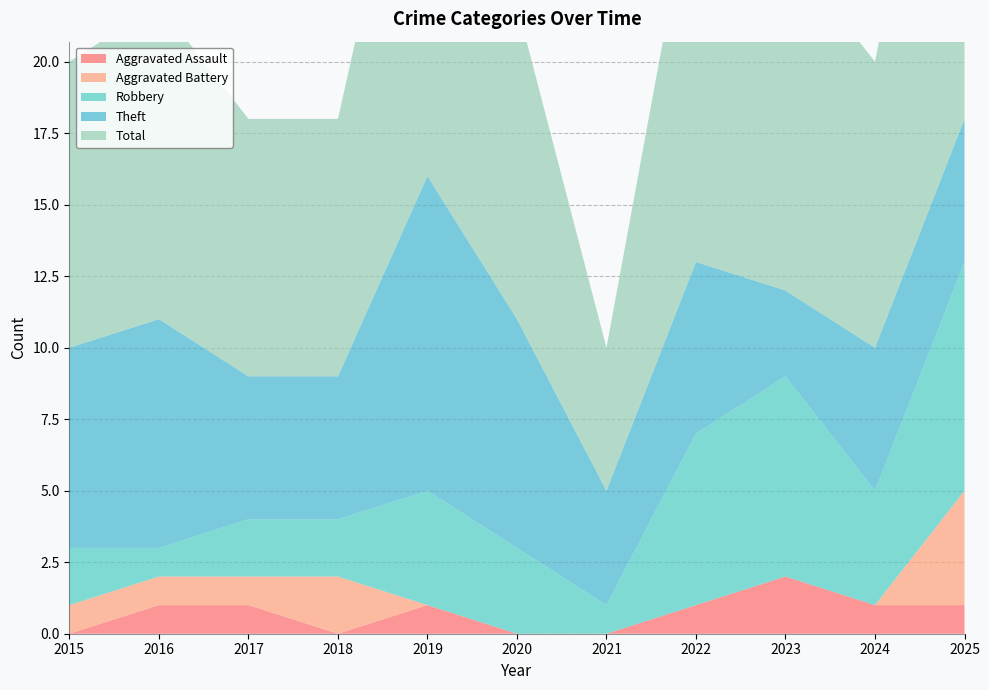

Reading left to right, extract all data points from this chart.

Aggravated Assault: 0	1	1	0	1	0	0	1	2	1	1
Aggravated Battery: 1	1	1	2	0	0	0	0	0	0	4
Robbery: 2	1	2	2	4	3	1	6	7	4	8
Theft: 7	8	5	5	11	8	4	6	3	5	5
Total: 10	11	9	9	16	11	5	14	12	10	18